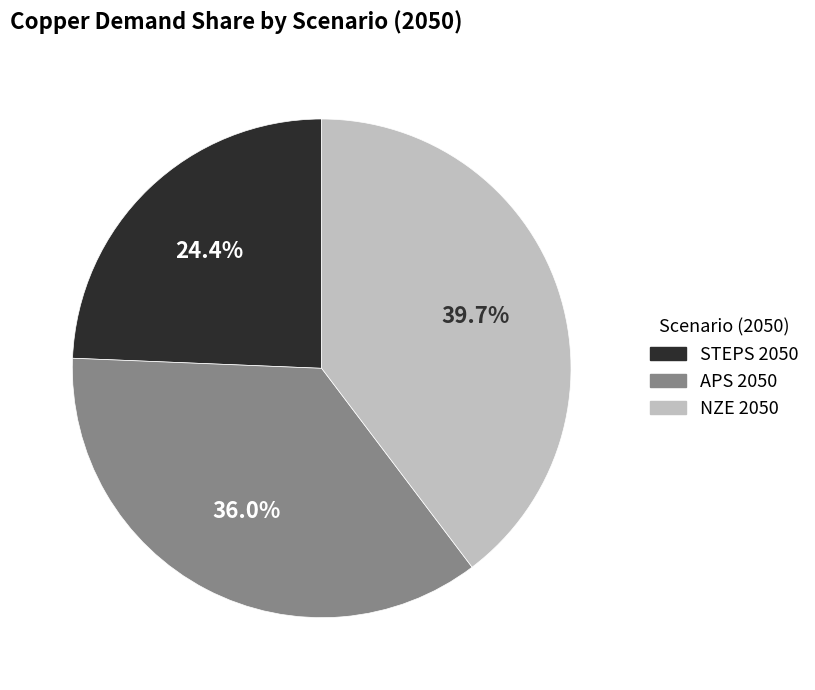

Rank the categories by value from highest to lowest.

NZE 2050, APS 2050, STEPS 2050